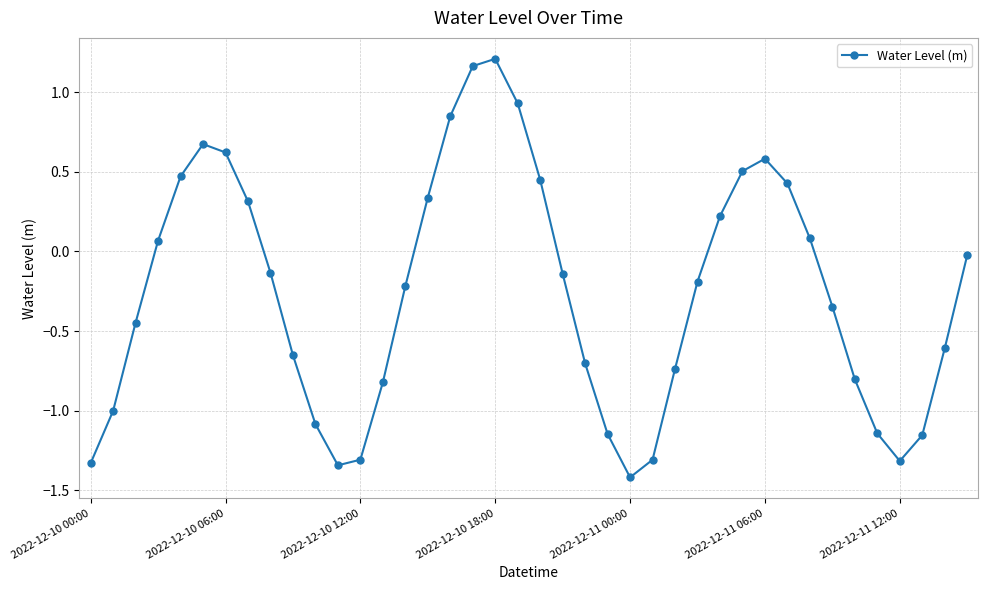

What is the difference between the second highest and minimum values?

2.6